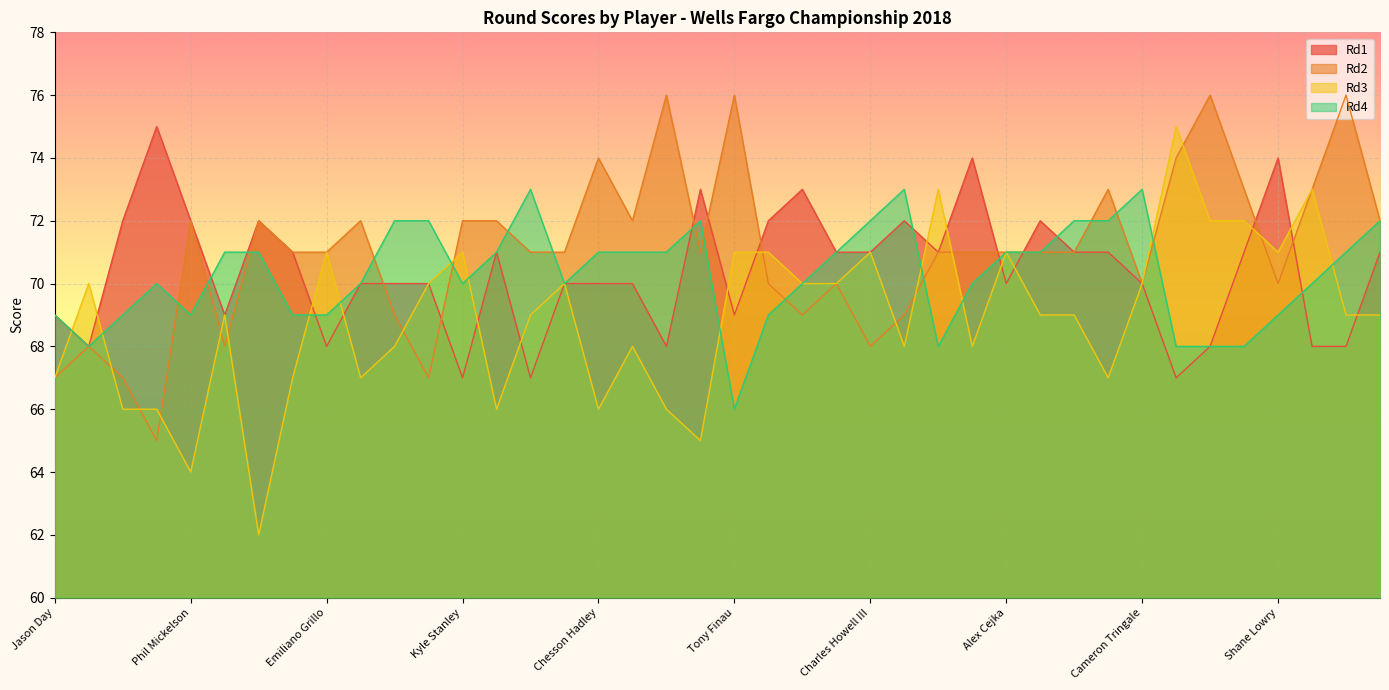

How many data points in Rd4 are above 71?

10